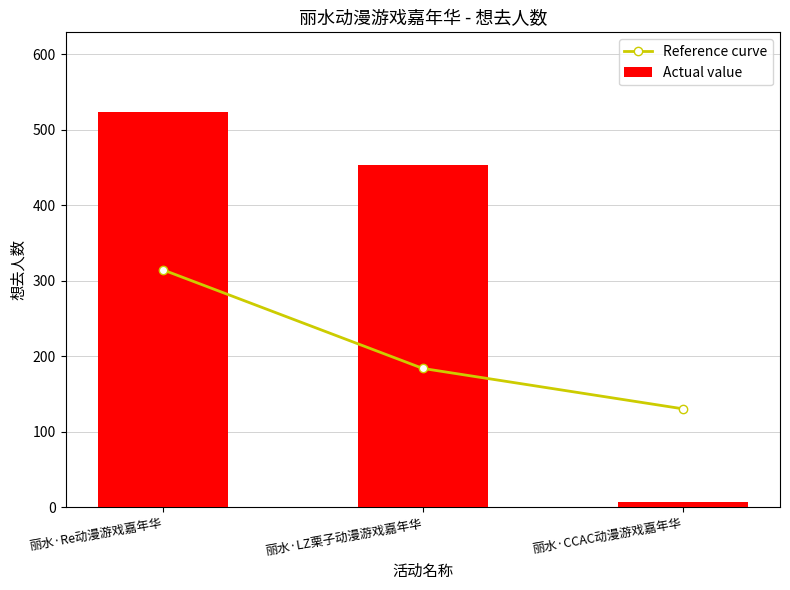

List the series in order of their overall mean, lowest first.

Reference curve, Actual value